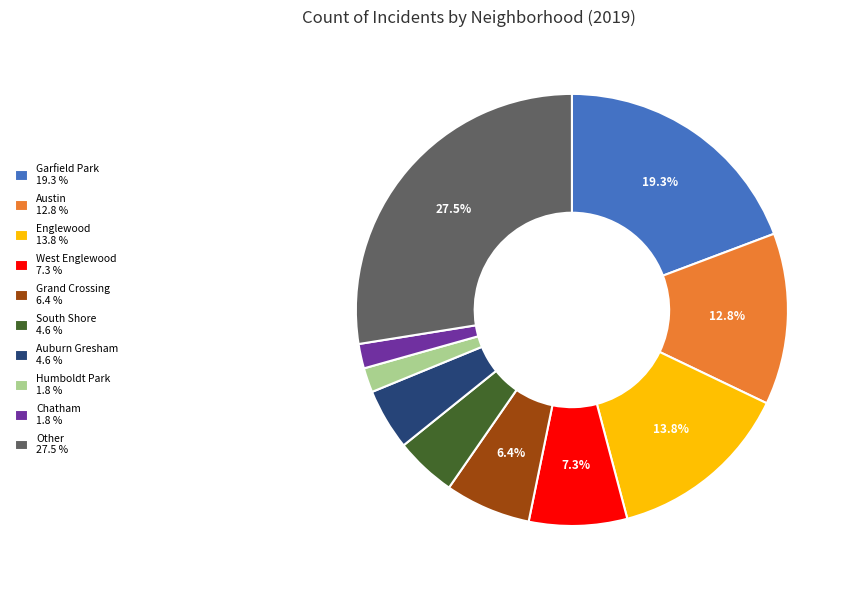

Which slice is the largest?

Other 27.5 %